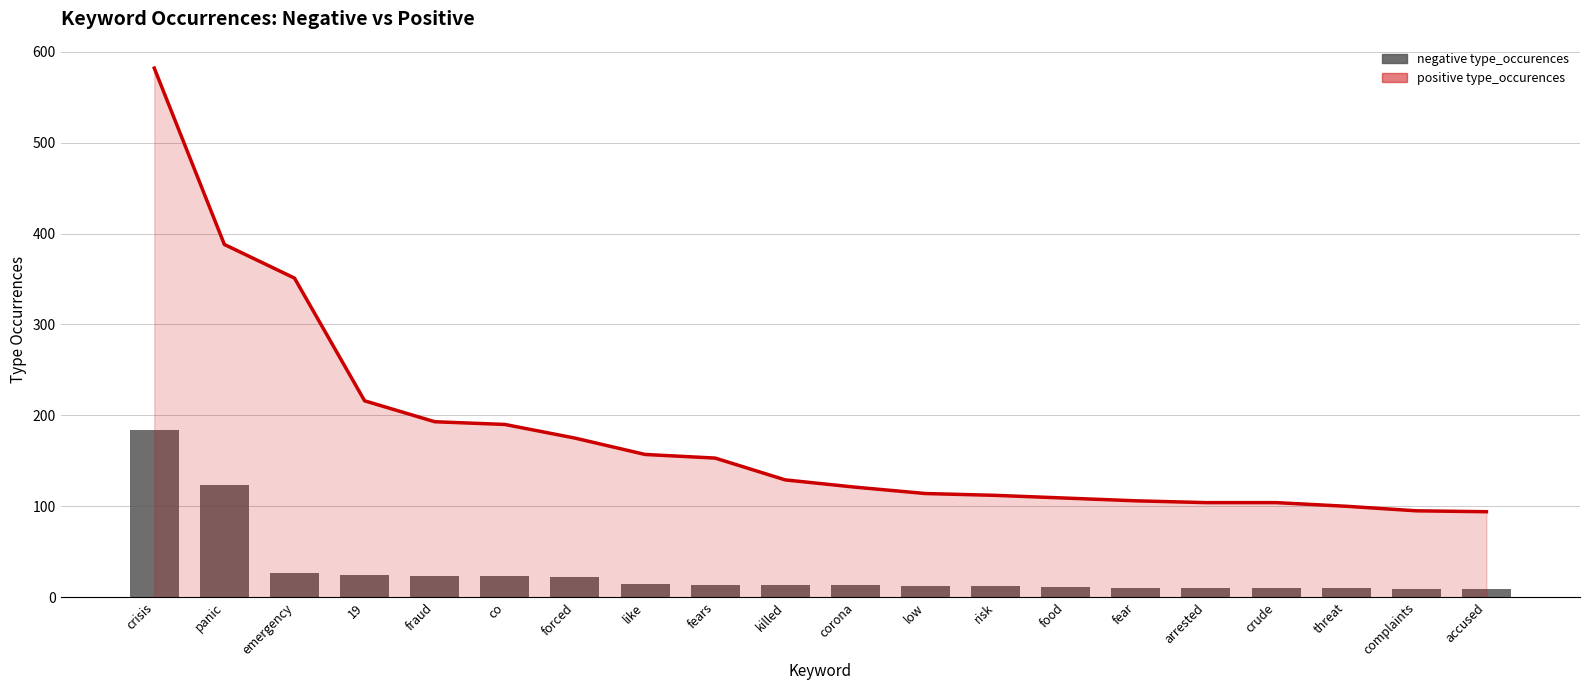

Is the value of positive type_occurences (line) at accused greater than the value of negative type_occurences at killed?

Yes